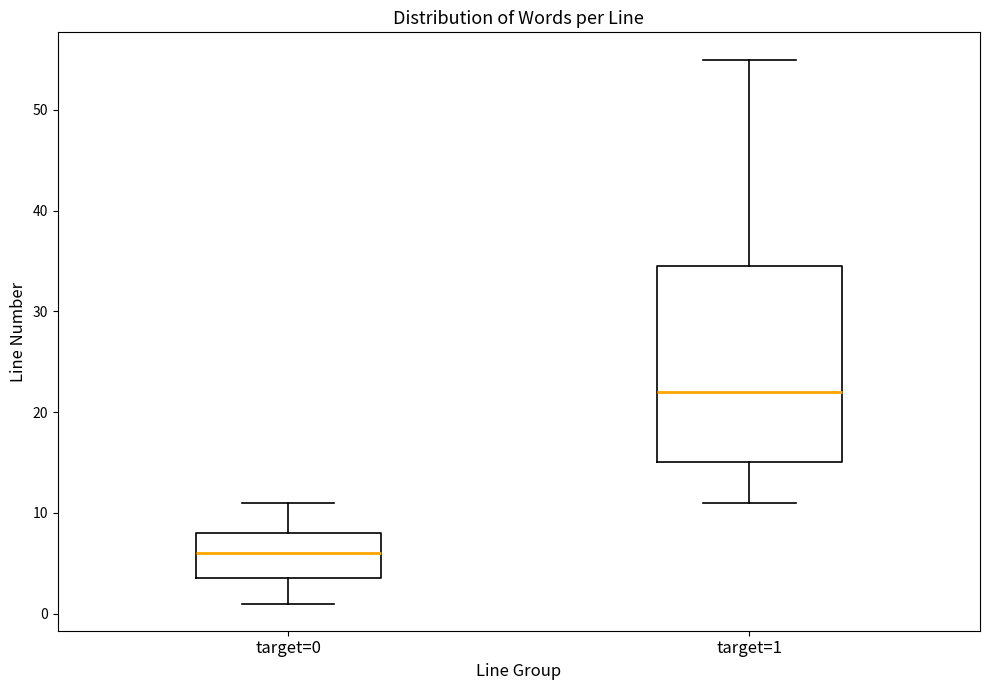

Which box is the tallest, from its lower edge to its upper edge?

target=1